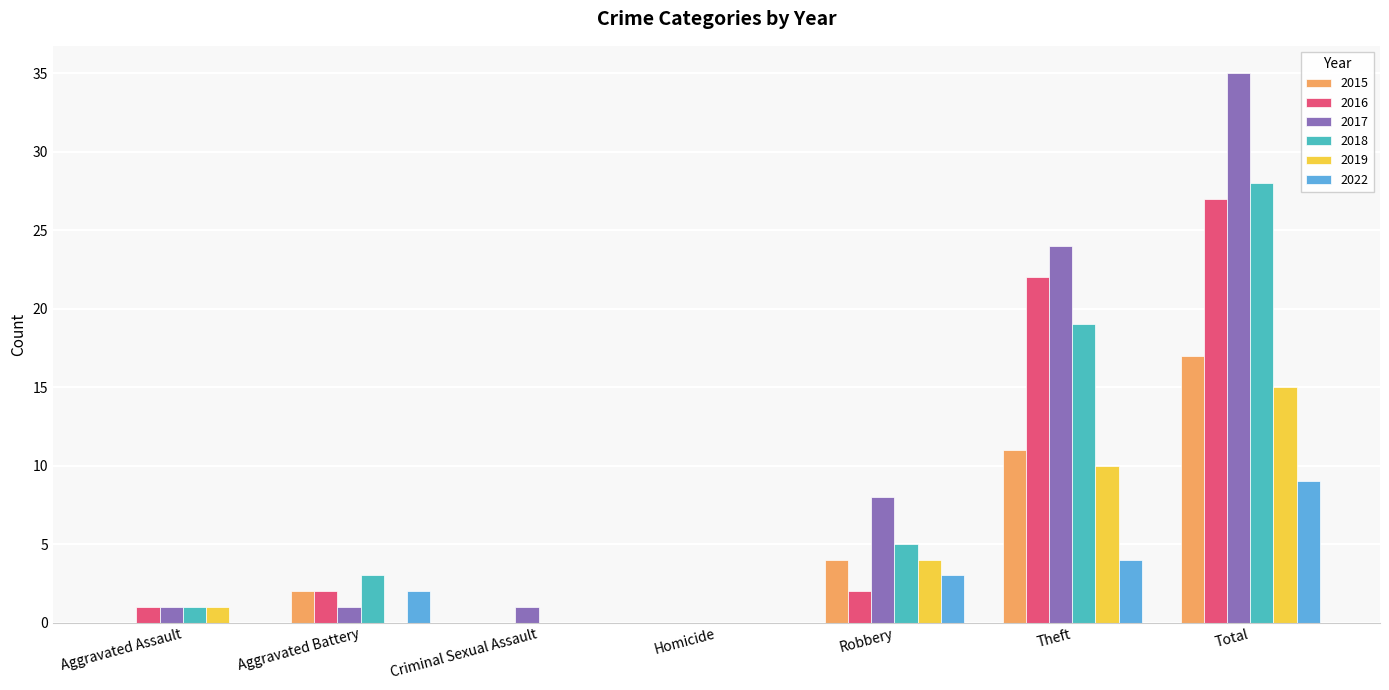

What is the greatest value displayed?

35